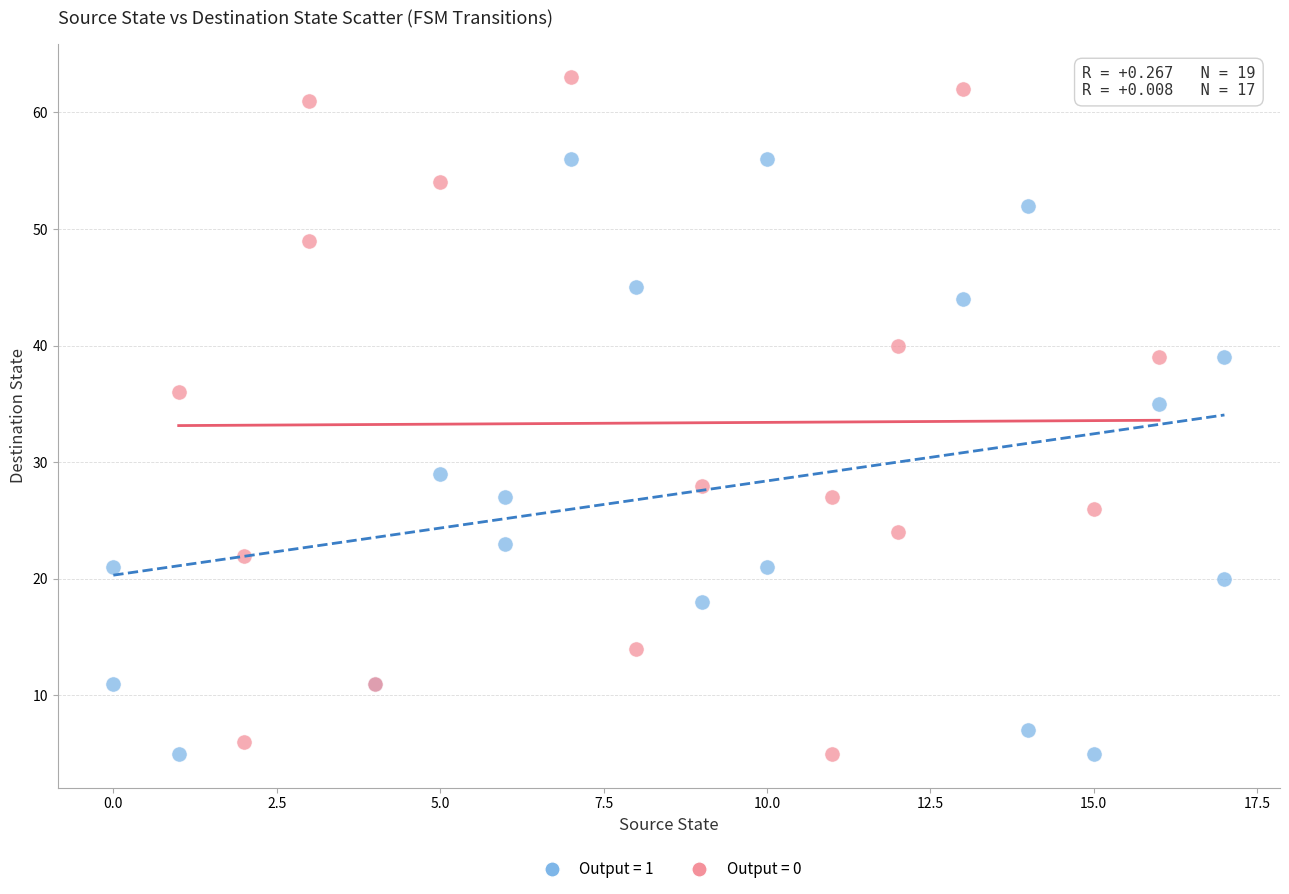

Which series reaches the maximum Y coordinate?

Output = 0